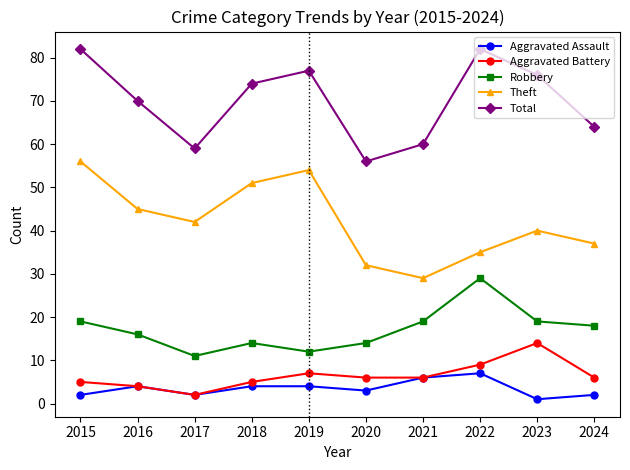

The Theft series shows 56 at 2015. True or false?

True